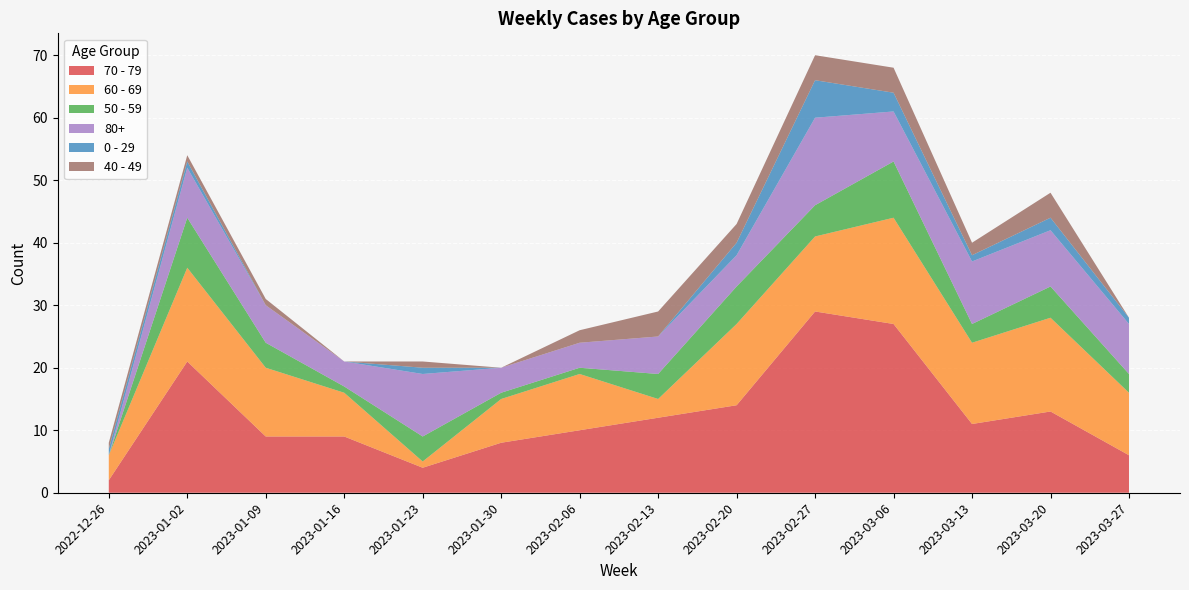

Reading left to right, what are all the values shown in this chart?

70 - 79: 2	21	9	9	4	8	10	12	14	29	27	11	13	6
60 - 69: 4	15	11	7	1	7	9	3	13	12	17	13	15	10
50 - 59: 0	8	4	1	4	1	1	4	6	5	9	3	5	3
80+: 0	8	6	4	10	4	4	6	5	14	8	10	9	8
0 - 29: 1	1	0	0	1	0	0	0	2	6	3	1	2	1
40 - 49: 1	1	1	0	1	0	2	4	3	4	4	2	4	0